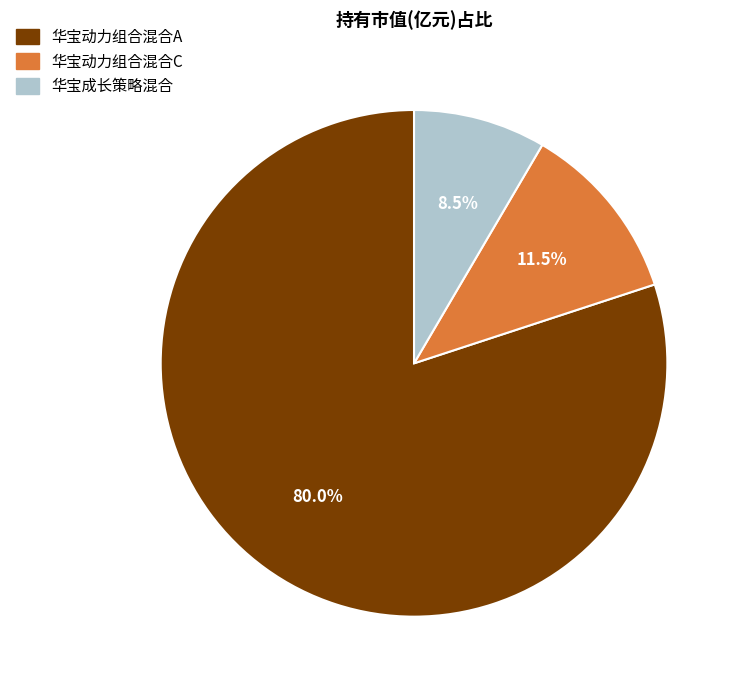

Combined, do 华宝动力组合混合C and 华宝成长策略混合 account for over 50%?

No